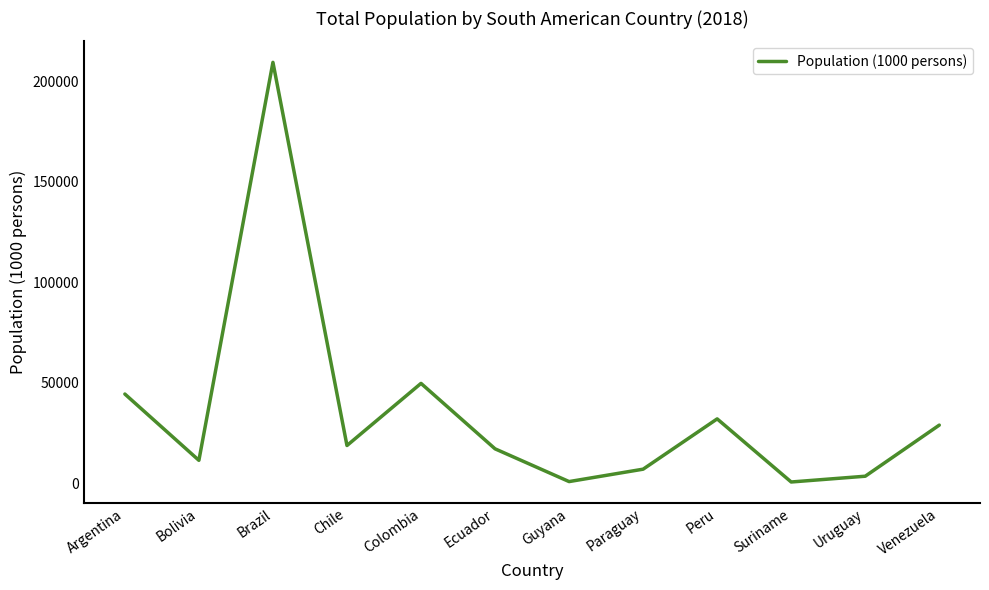

Which has a higher value, Chile or Peru?

Peru